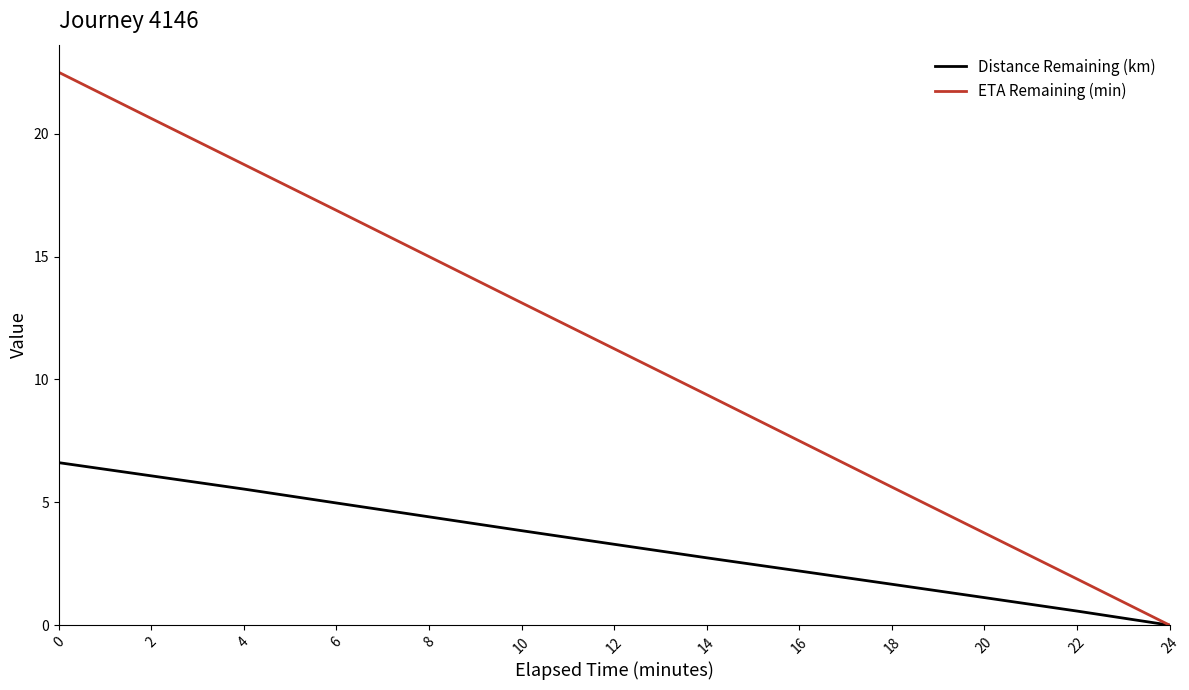

Which series changed the most between 16 and 20?

ETA Remaining (min)